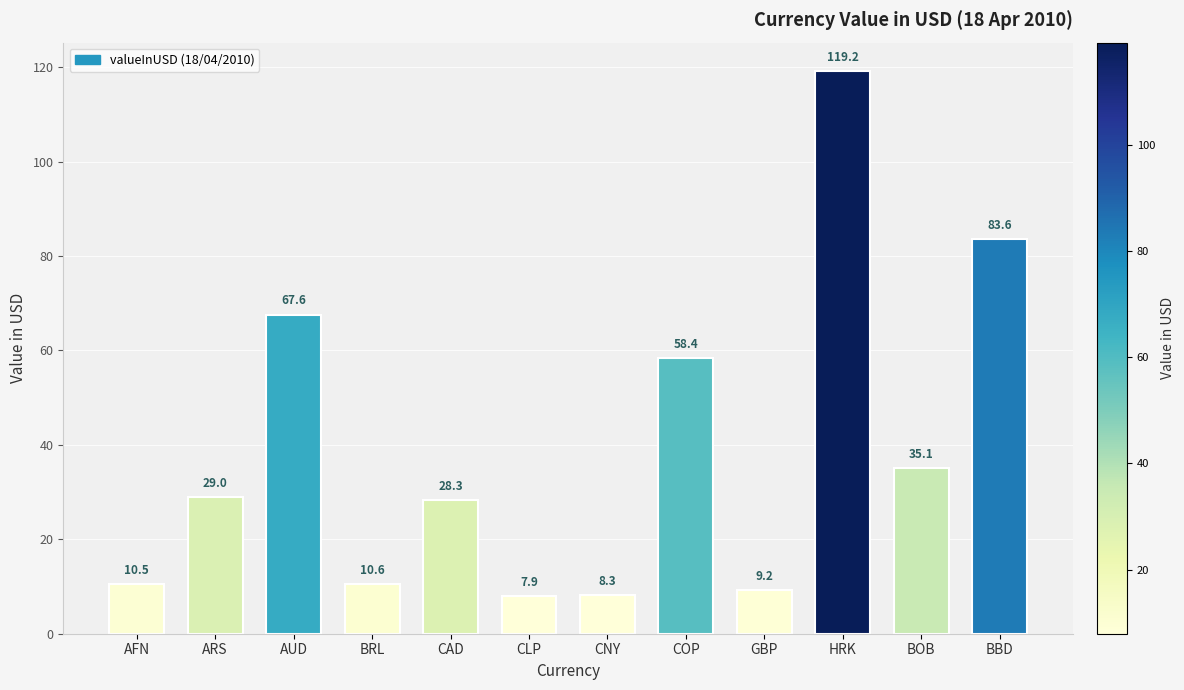

What is the difference between the maximum and minimum values?

111.3